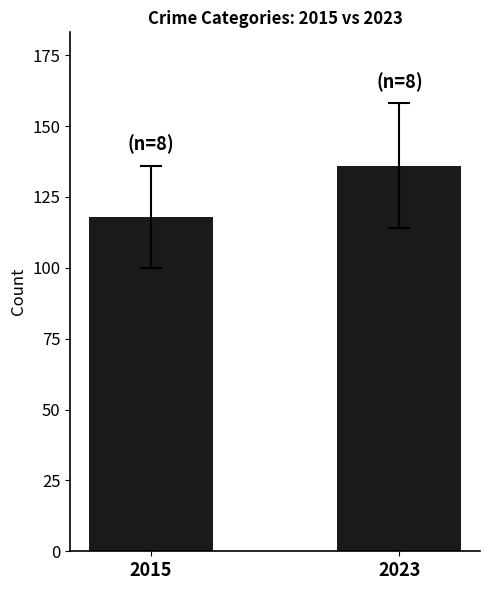

The value at 2015 is 194. True or false?

False